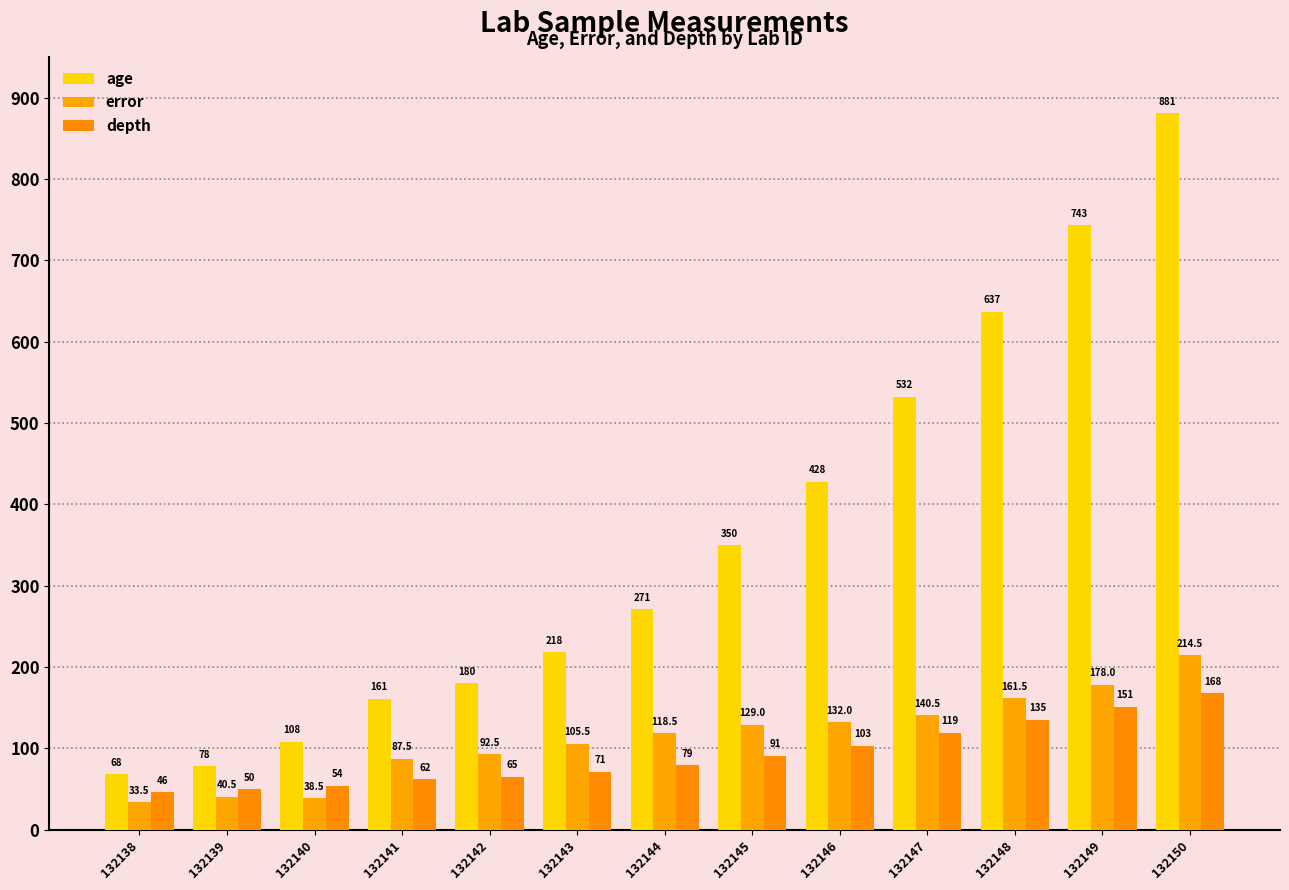

Where is error nearest to the value 124?

132145